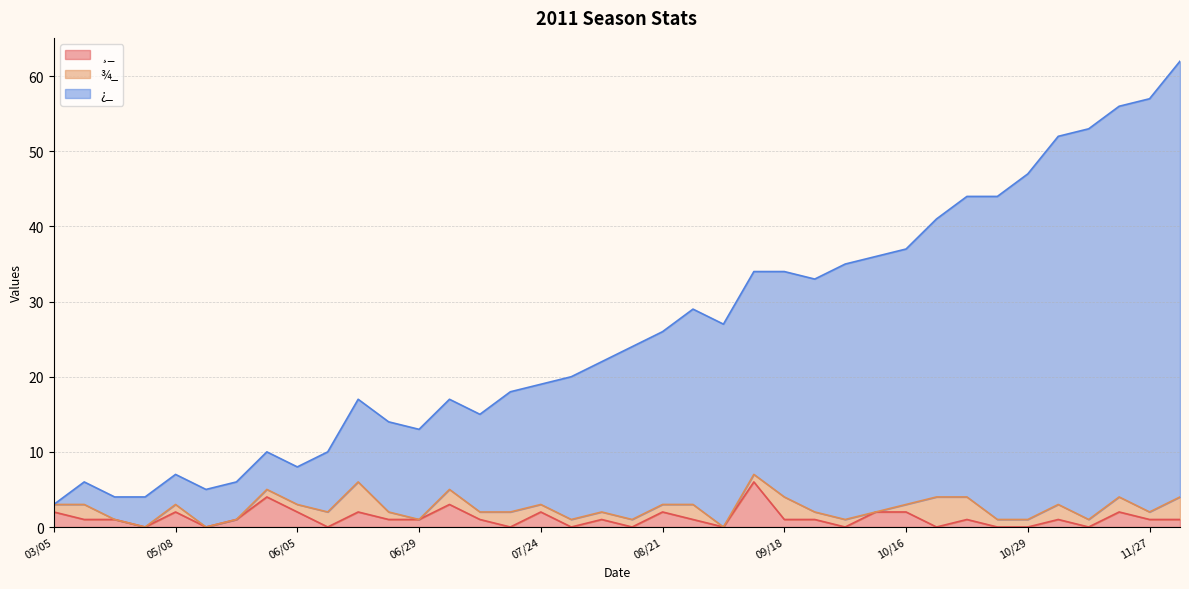

What is the label of the 4th point from the right?

11/12